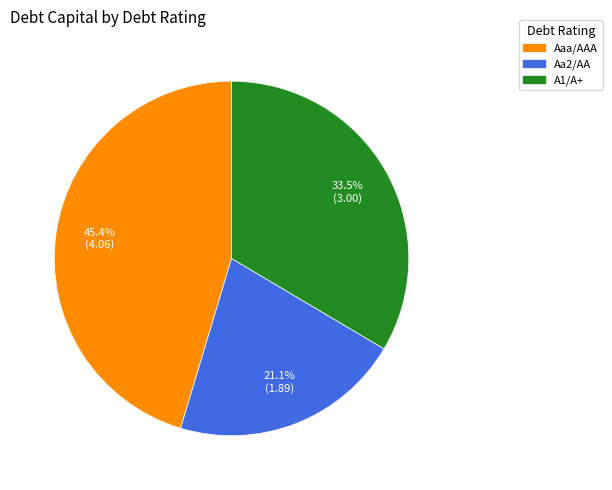

To the nearest percent, what is the combined percentage of Aa2/AA and Aaa/AAA?

66%